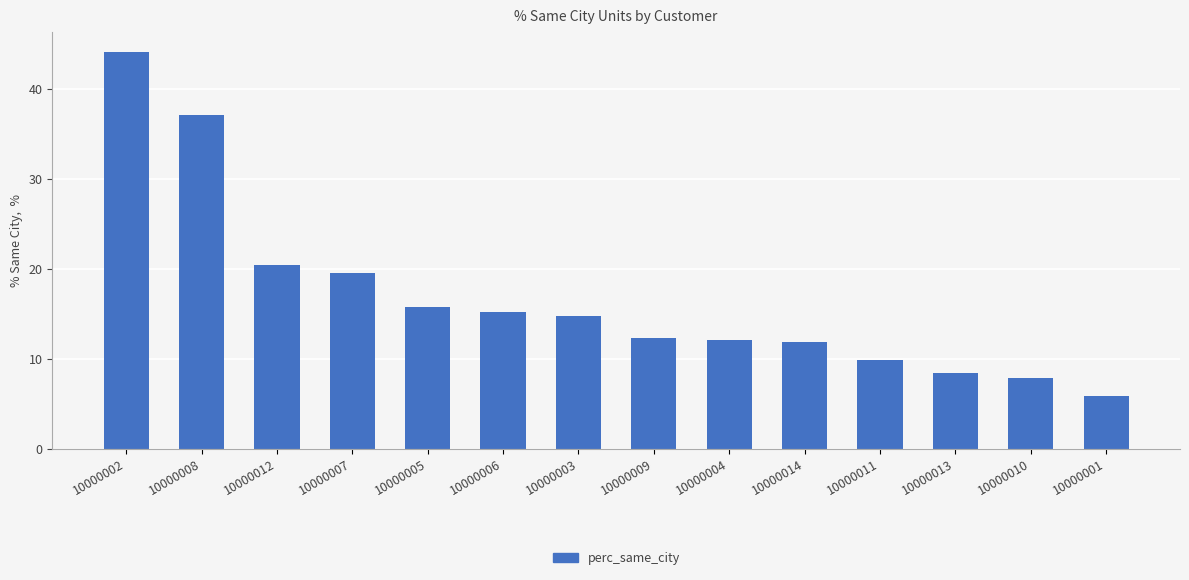

The value at 10000002 is 78.1. True or false?

False